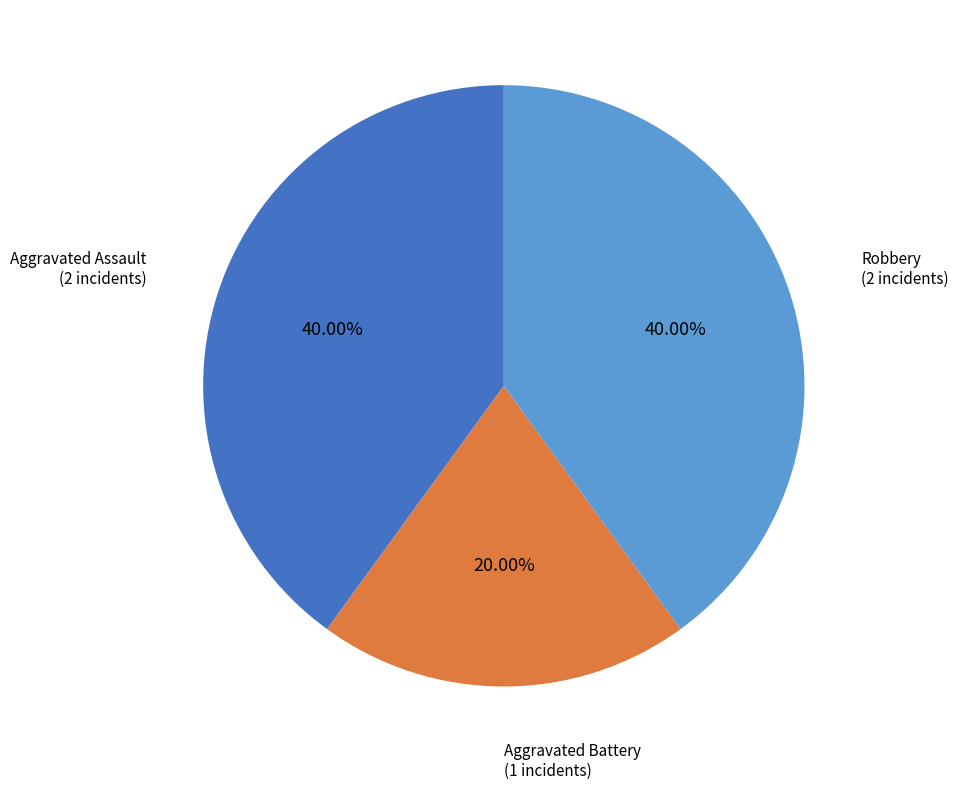

What is the ratio of the value at Robbery to the value at Aggravated Battery?

2.0